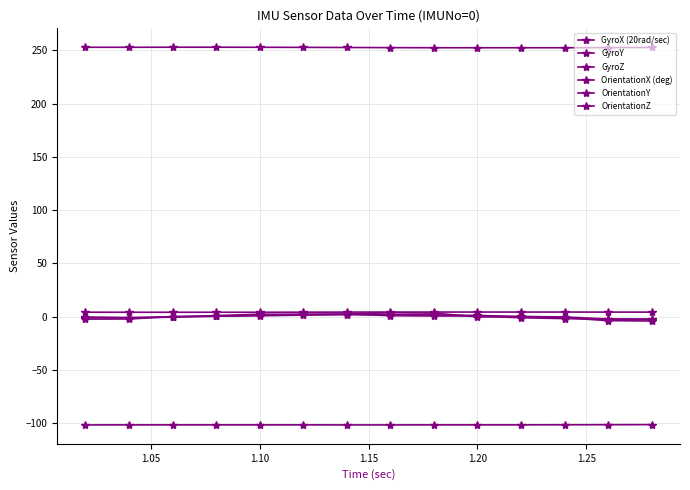

Reading right to left, transcribe all the data shown in this chart.

GyroX (20rad/sec): -2.6	-2.2	-1.7	-0.9	0.8	0.8	1.1	2.5	2.2	1.6	0.4	0.1	-2.1	-2.2
GyroY: -3.9	-3.6	-0.9	0.1	-0.1	3.4	3.8	2.5	2.2	2.4	1.1	-0.4	-0.7	-0.2
GyroZ: -2.1	-2.1	-0.2	0.3	1.2	1.8	2.0	1.9	1.6	0.9	0.6	0.1	-1.1	-0.8
OrientationX (deg): 252.6	252.5	252.4	252.4	252.4	252.4	252.5	252.6	252.8	252.8	252.9	252.9	252.8	252.8
OrientationY: 4.4	4.4	4.4	4.4	4.4	4.4	4.4	4.4	4.3	4.2	4.2	4.2	4.2	4.3
OrientationZ: -101.2	-101.2	-101.3	-101.4	-101.4	-101.4	-101.4	-101.4	-101.4	-101.4	-101.4	-101.4	-101.4	-101.4